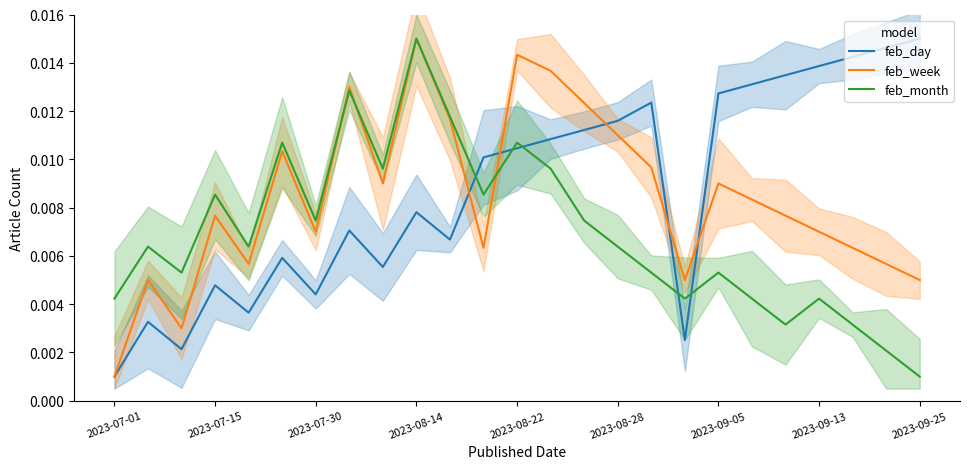

True or false: feb_month has more than 1 interior local peaks.

True